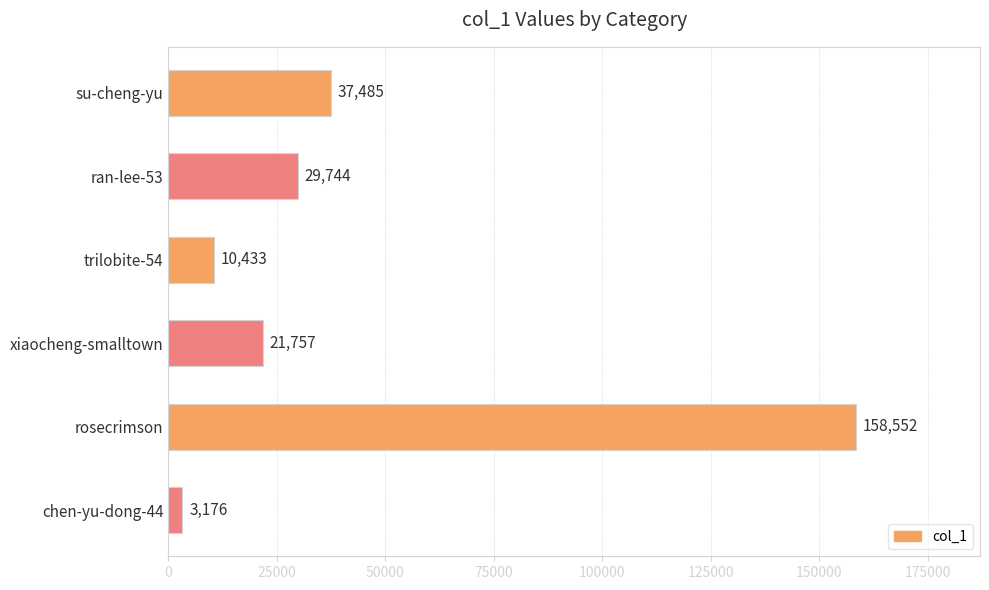

True or false: the data shows 44513 at ran-lee-53.

False